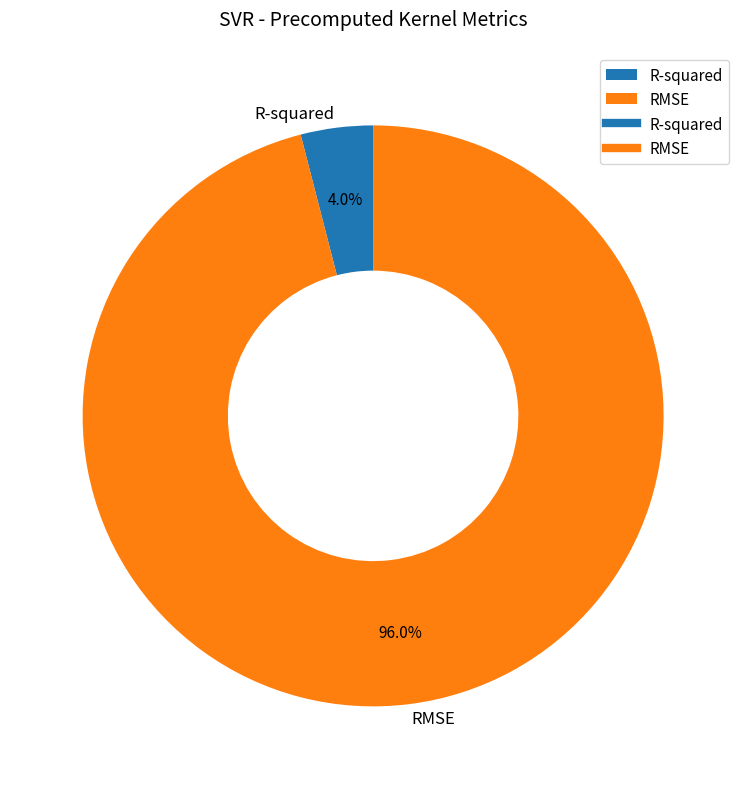

Is it true that R-squared is 4% of the pie?

True